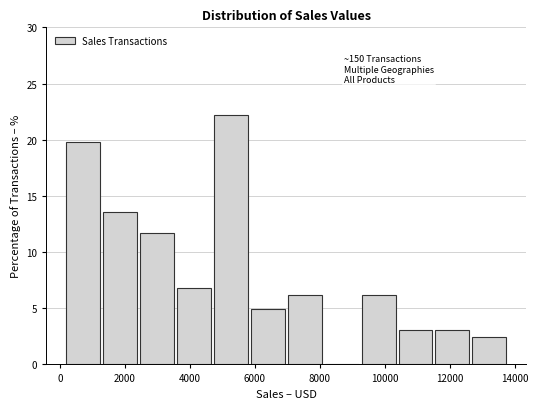

Over which range of the x-axis is the bar tallest?

4600 to 5800